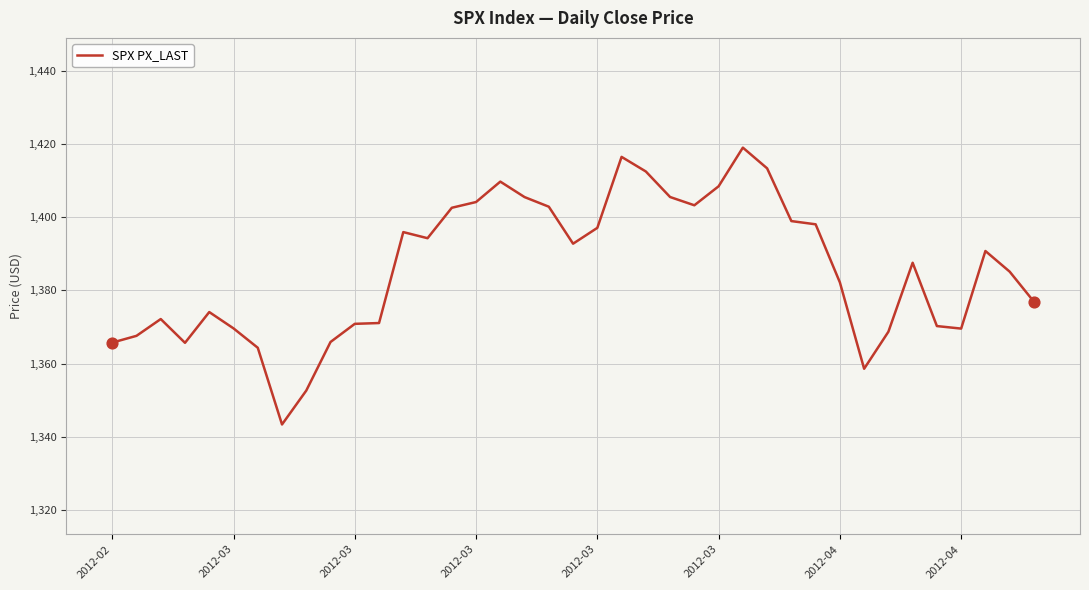

What is the greatest value displayed?

1419.0